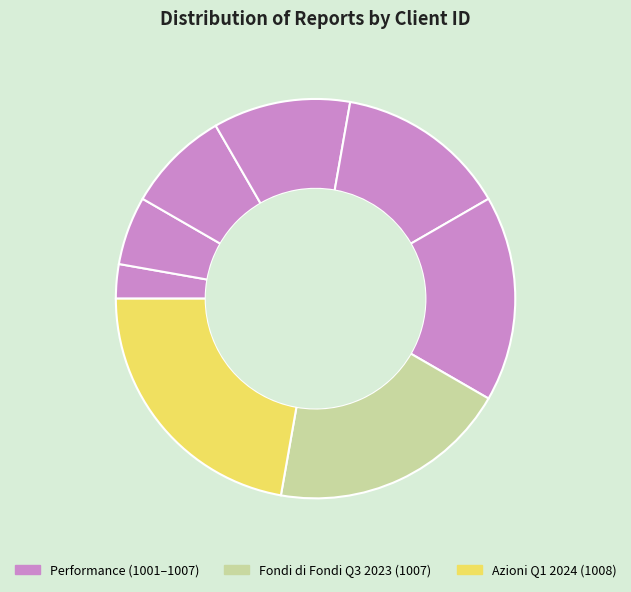

How many slices are in this pie chart?

8